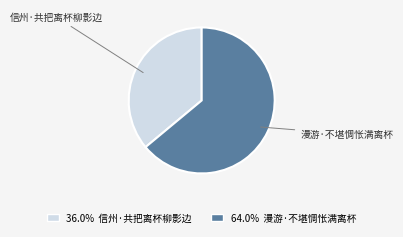

Combined, do 36.0% 信州·共把离杯柳影边 and 64.0% 漫游·不堪惆怅满离杯 account for over 50%?

Yes